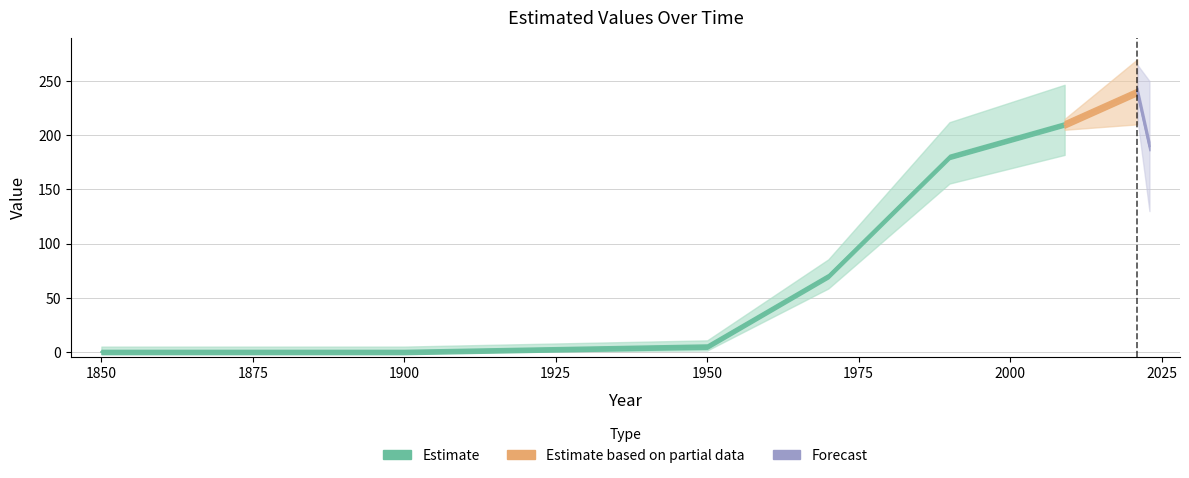

Rank the categories by value from lowest to highest.

1850, 1900, 1950, 1970, 1990, 2023, 2009, 2021